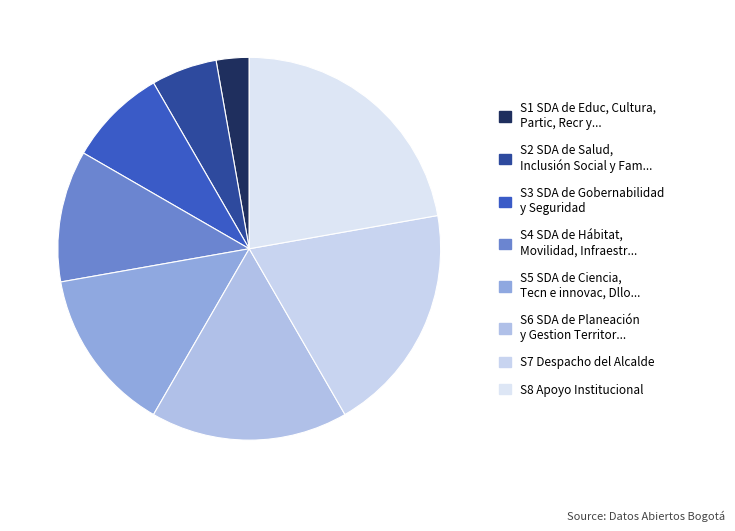

Which category has the biggest portion of the pie?

S8 Apoyo Institucional